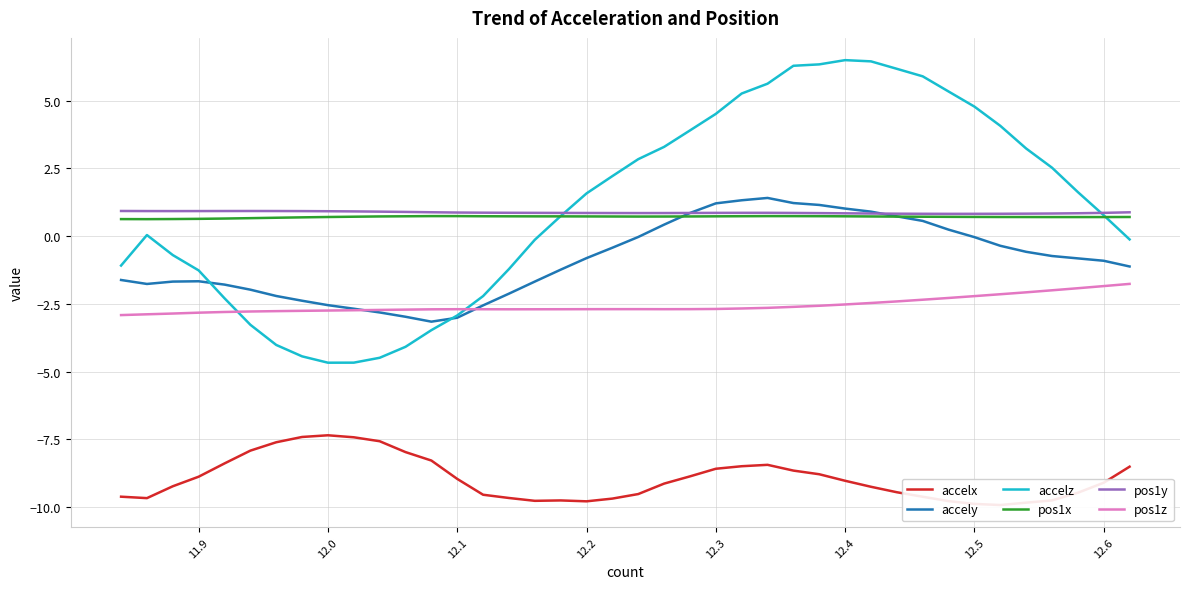

True or false: pos1z and pos1x intersect in this chart.

False